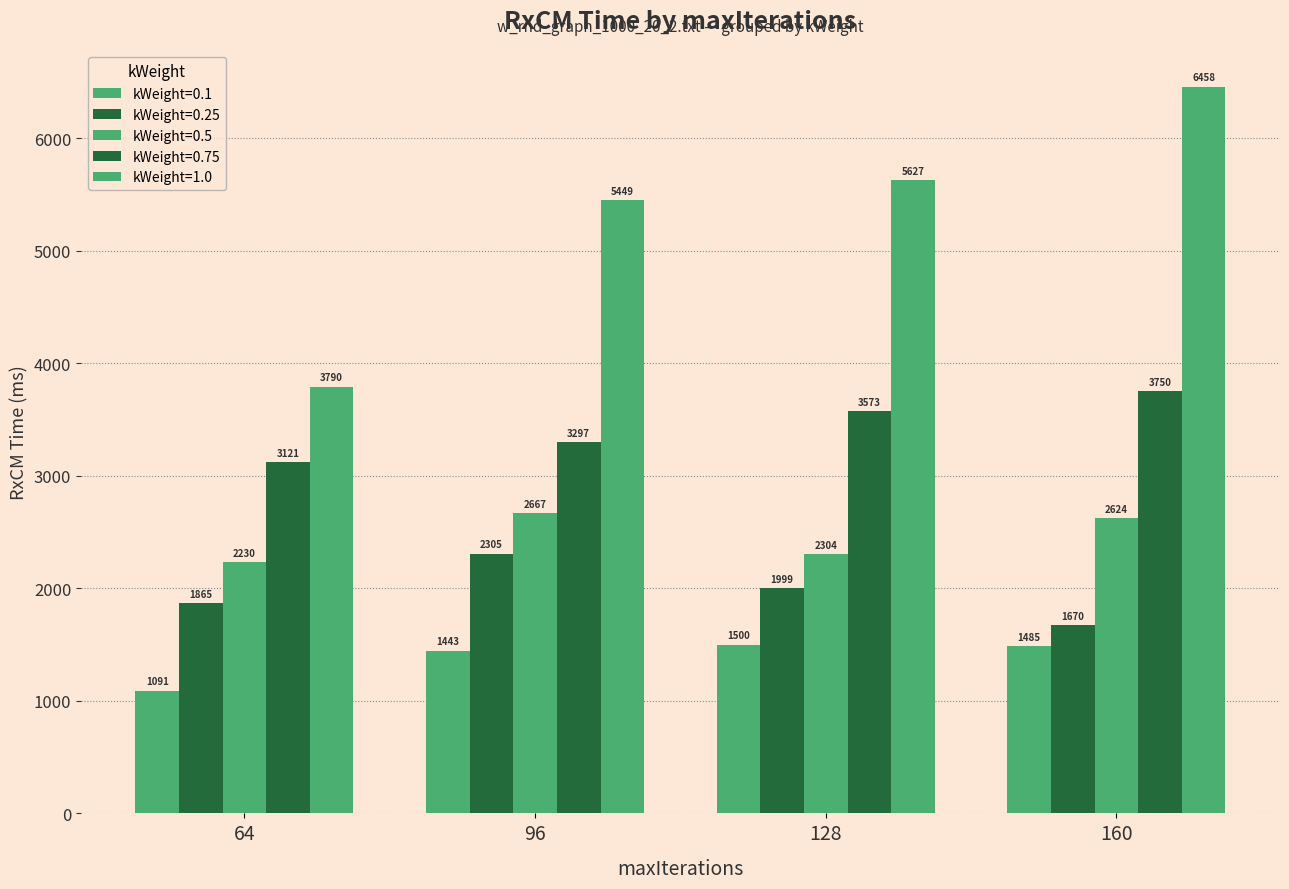

Count the number of data series in this chart.

5